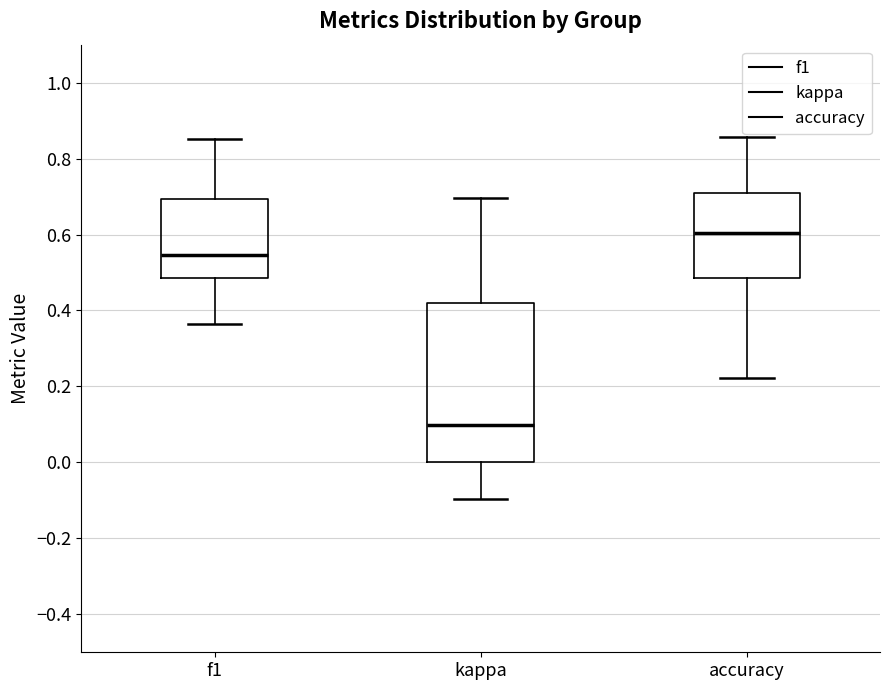

Reading left to right, read every box against the y-axis: the position of its median line, the range the box covers, and the ends of its whiskers. The values are not printed on the chart, so give them approximately, as read against the axis.

f1: median 0.54, box 0.48 to 0.70, whiskers 0.36 to 0.86
kappa: median 0.10, box 0.00 to 0.42, whiskers -0.10 to 0.70
accuracy: median 0.60, box 0.48 to 0.70, whiskers 0.22 to 0.86